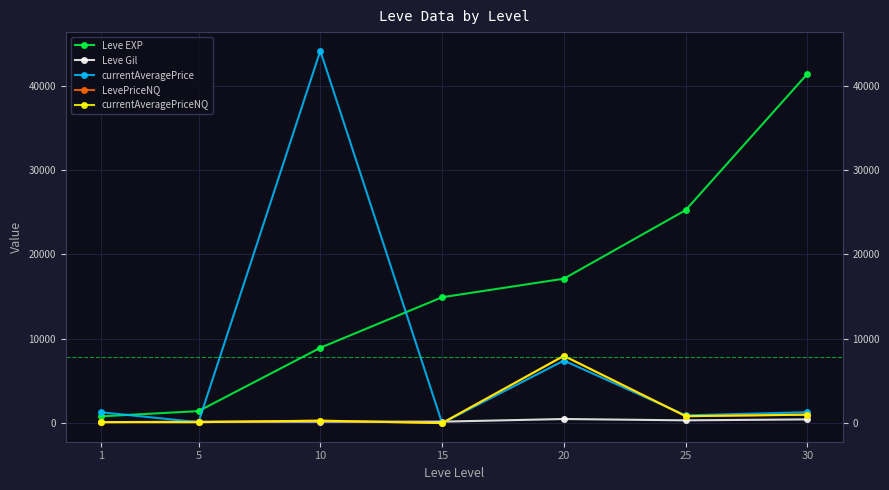

Does the chart have visible grid lines?

Yes